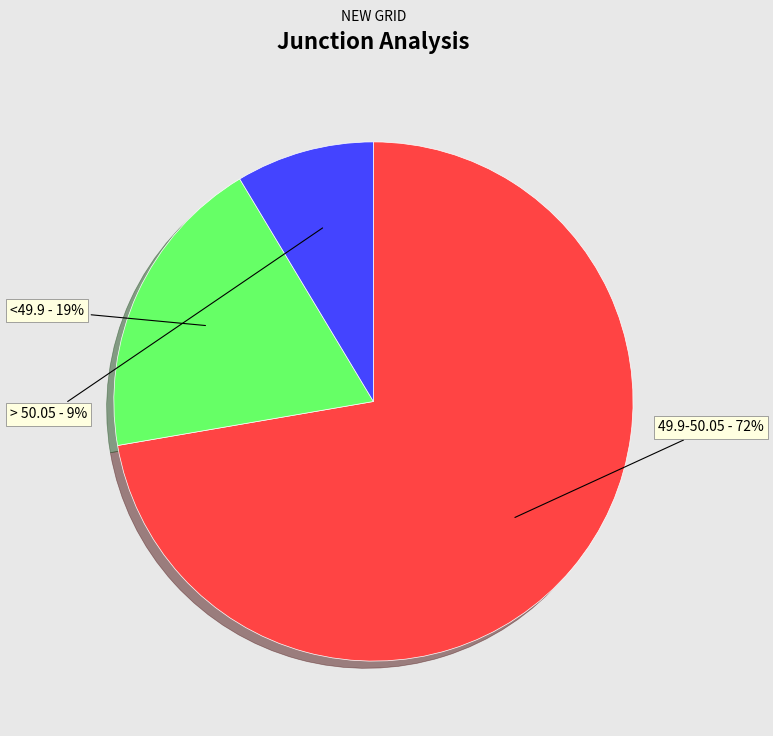

True or false: 49.9-50.05 accounts for 72% of the total.

True